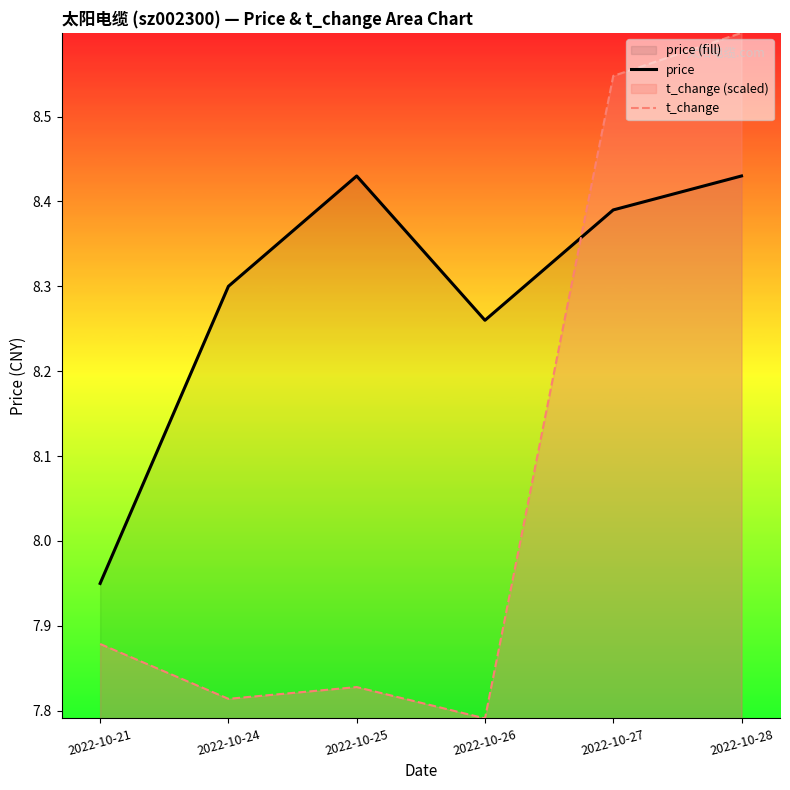

List the series in order of their peak value, highest first.

t_change, price